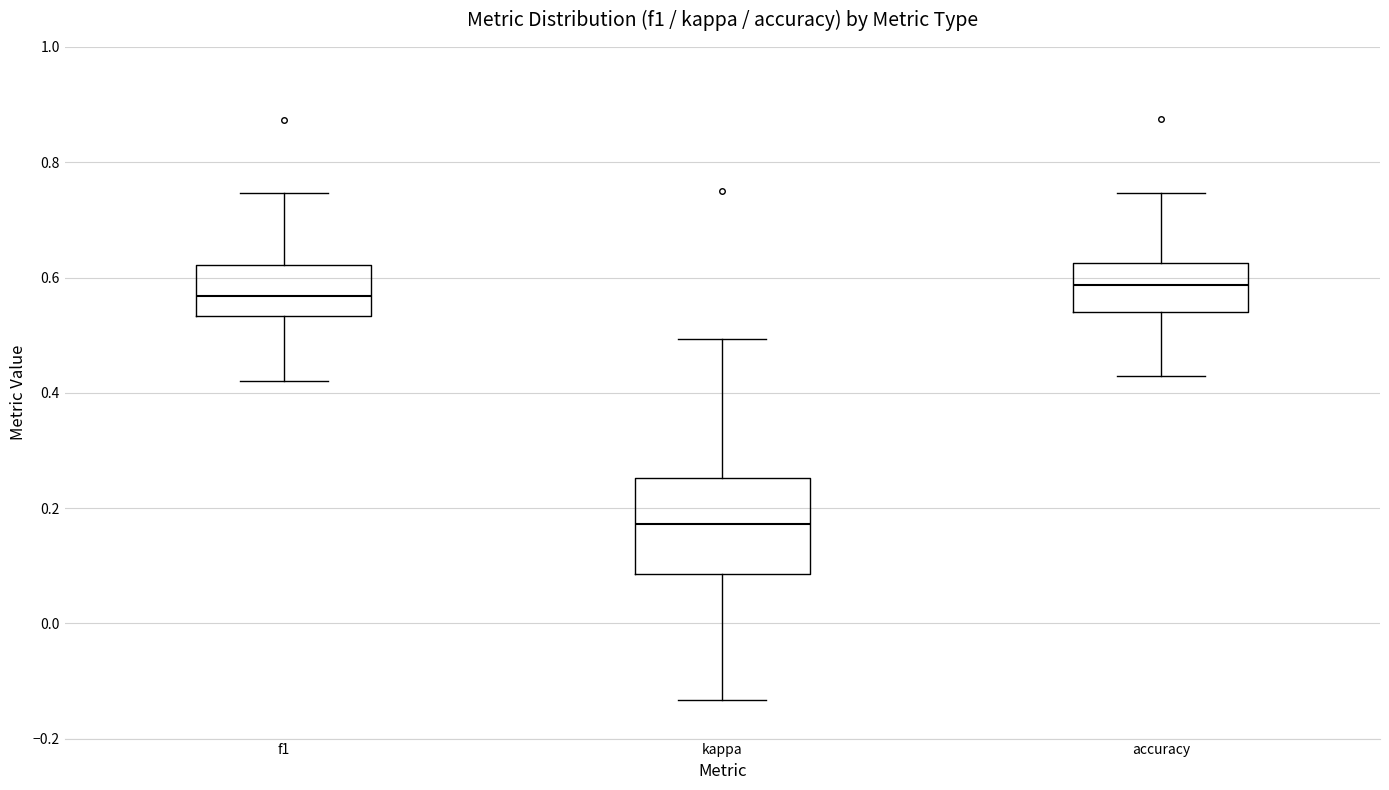

Reading left to right, read every box against the y-axis: the position of its median line, the range the box covers, and the ends of its whiskers. The values are not printed on the chart, so give them approximately, as read against the axis.

f1: median 0.56, box 0.54 to 0.62, whiskers 0.42 to 0.74
kappa: median 0.18, box 0.08 to 0.26, whiskers -0.14 to 0.50
accuracy: median 0.58, box 0.54 to 0.62, whiskers 0.42 to 0.74